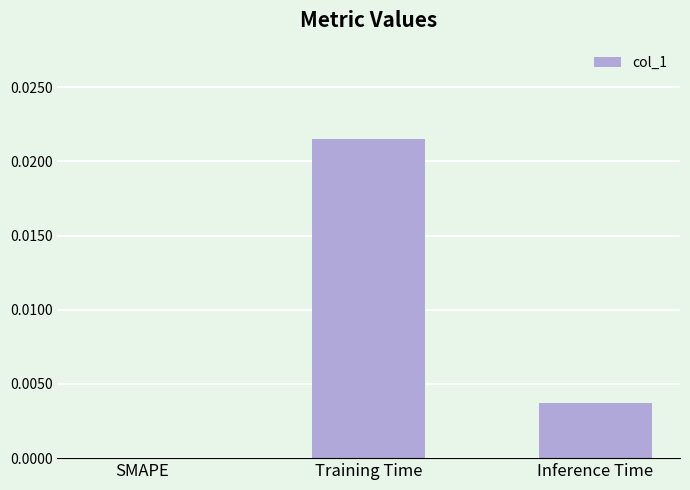

Where is the data nearest to the value 0?

SMAPE